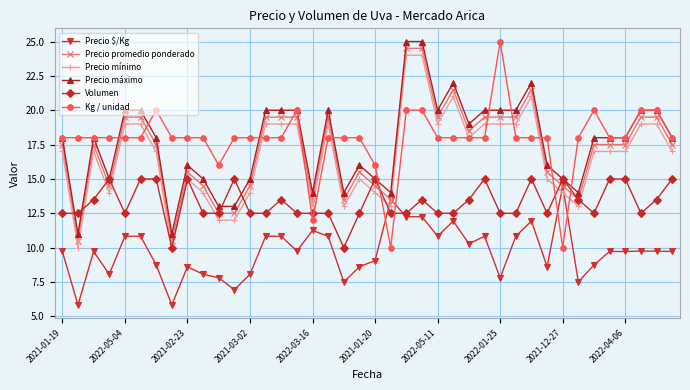

What is the sum of all Kg / unidad values?

715.0